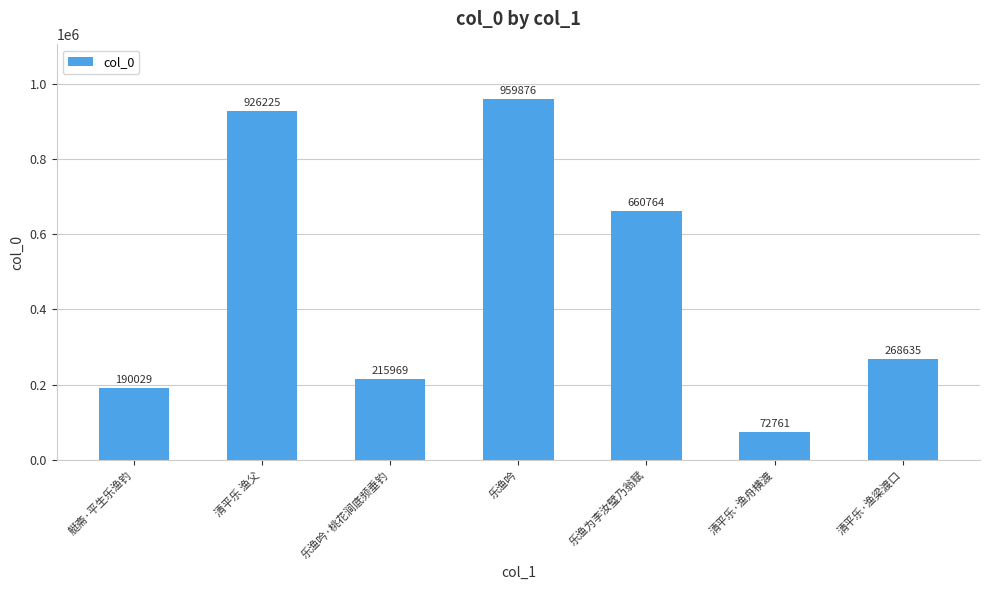

At which label does the data first exceed 268635?

清平乐 渔父